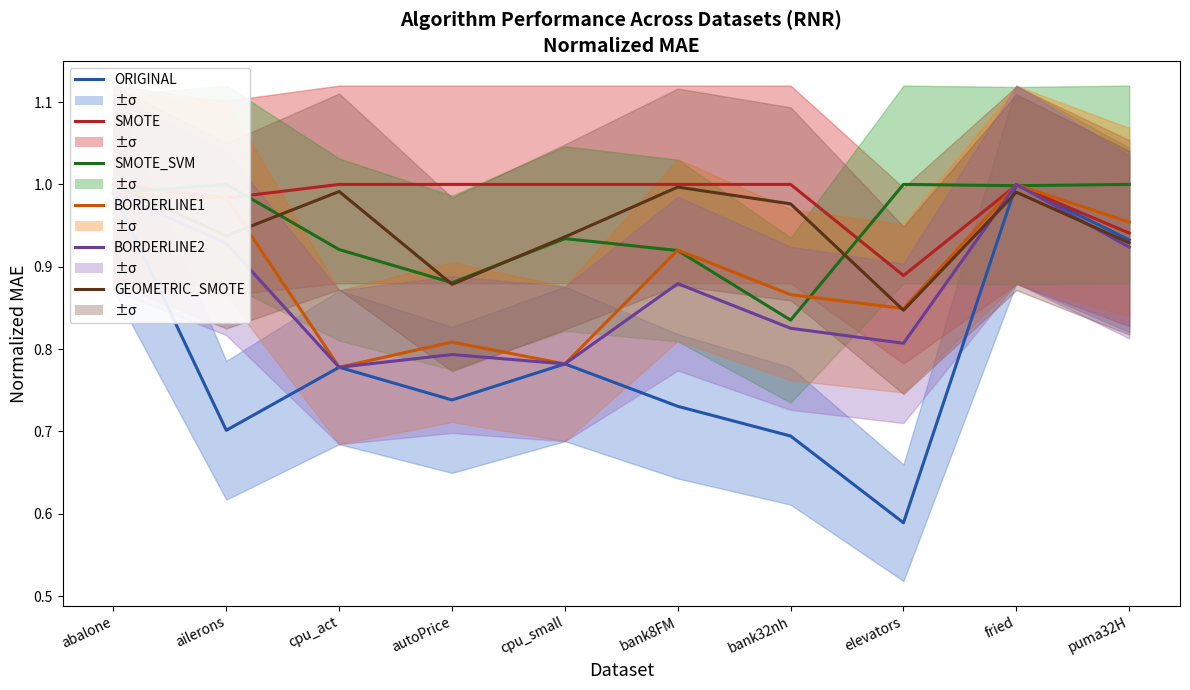

At how many categories does at least one series exceed 0?

10